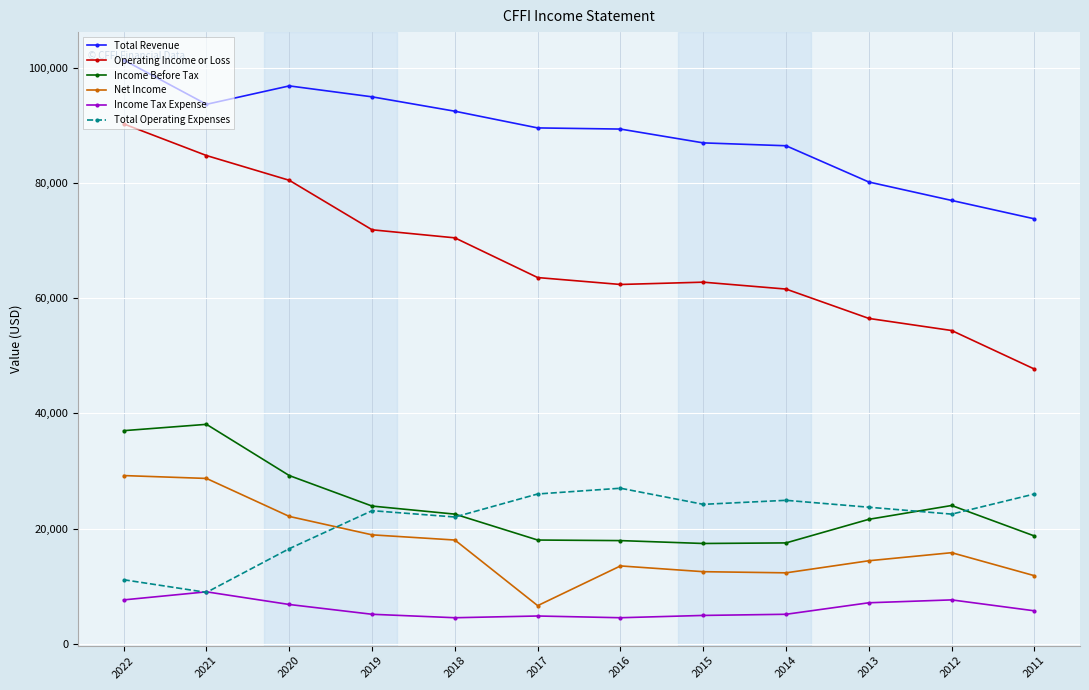

What value does the Income Tax Expense series have at 2018, to the nearest 10?

4500